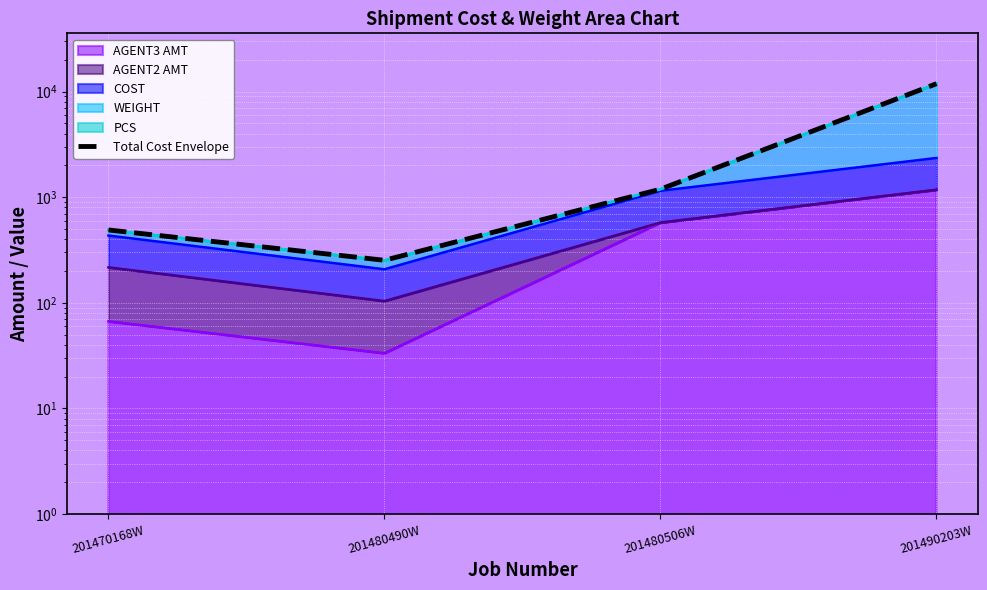

Where does the data first go above 1190?

201480506W